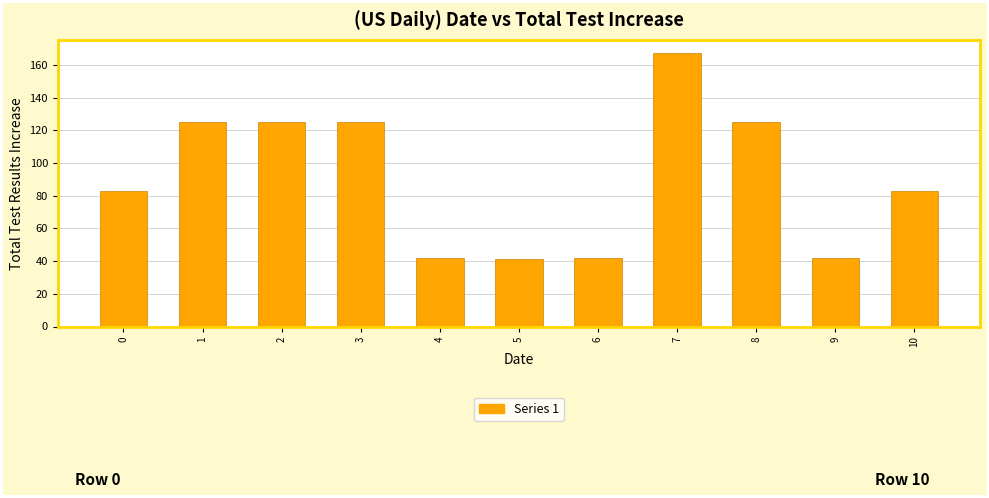

Reading right to left, transcribe all the data shown in this chart.

10=83	9=42	8=125	7=167	6=42	5=41	4=42	3=125	2=125	1=125	0=83